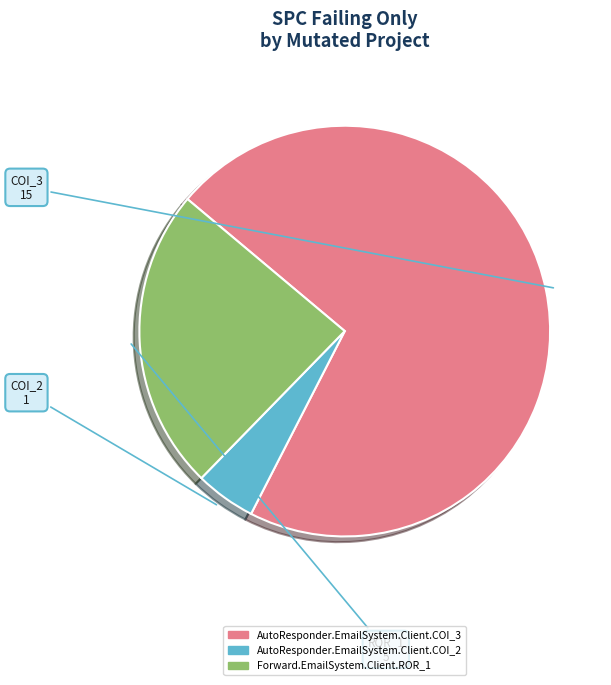

Count the number of slices in the pie.

3